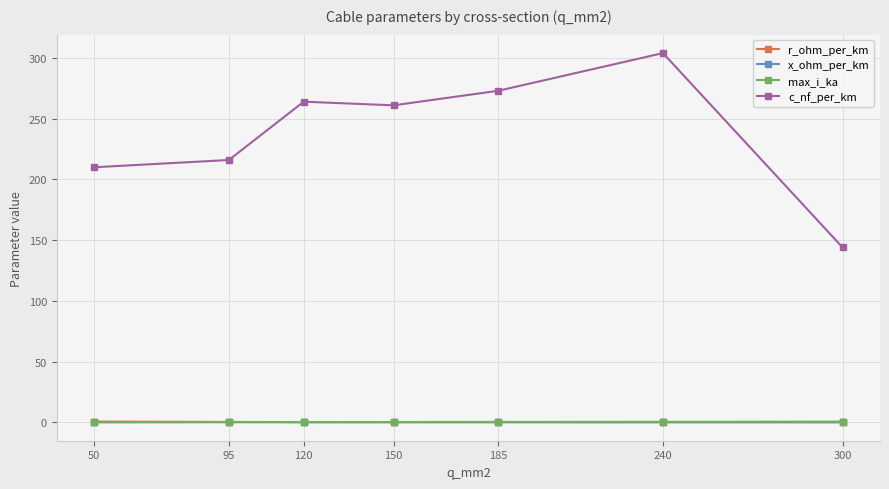

Between which two adjacent categories do max_i_ka and r_ohm_per_km first intersect?

95 and 120